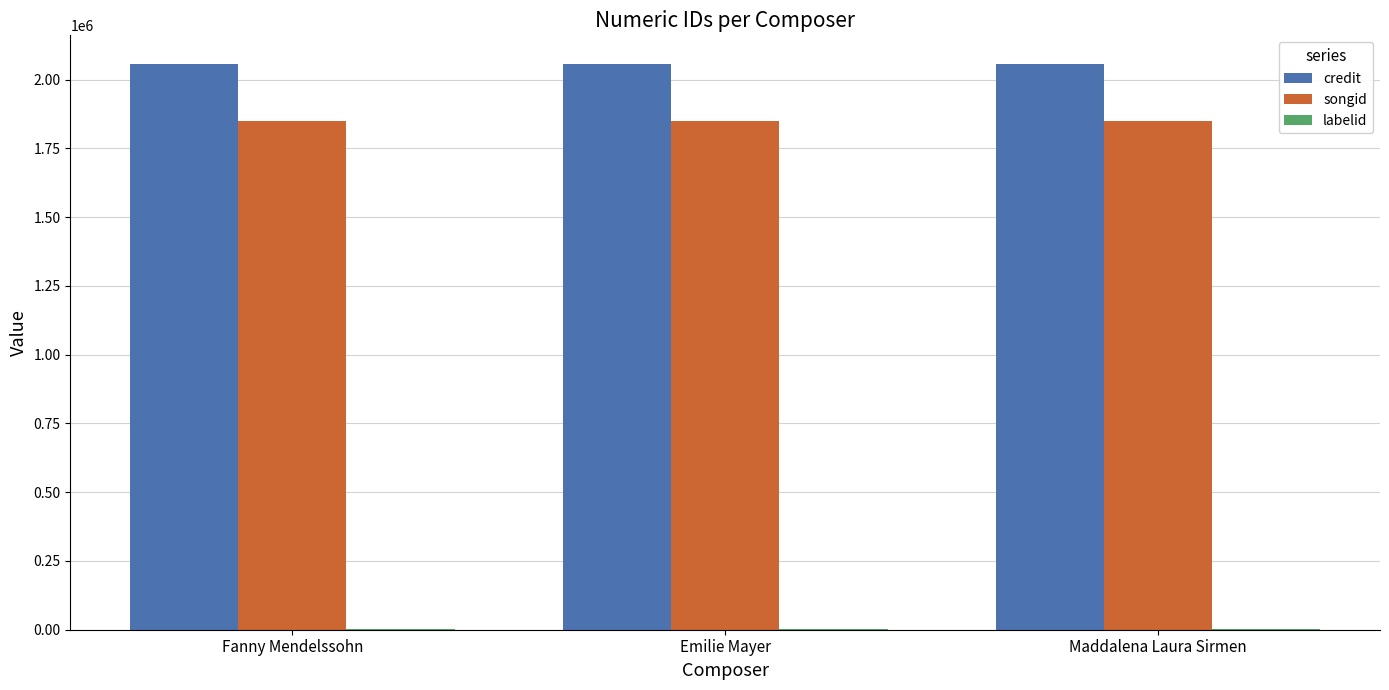

Read the songid value at Fanny Mendelssohn.

1847588